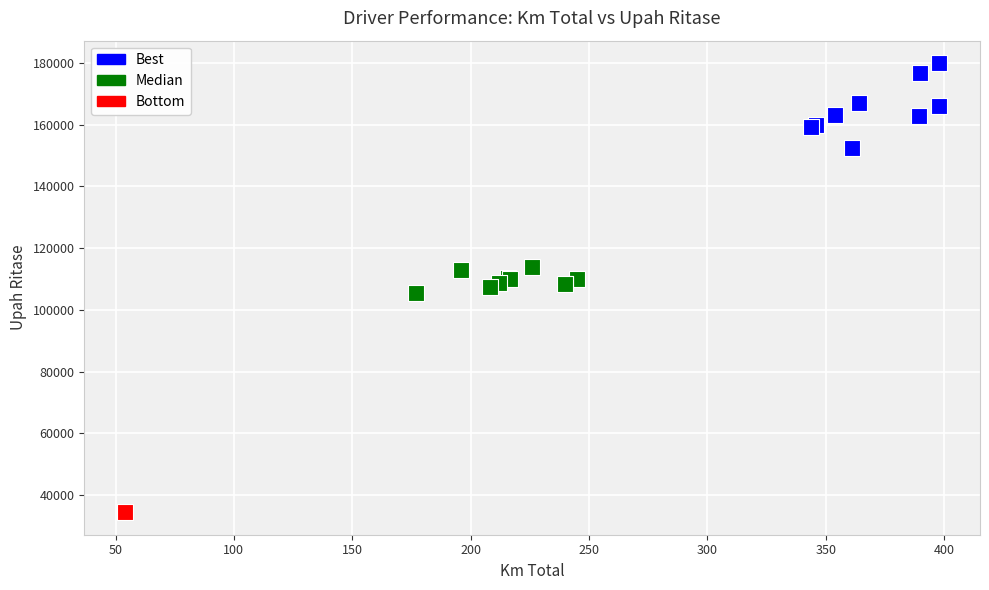

What are all the series names shown in the legend?

Best, Median, Bottom